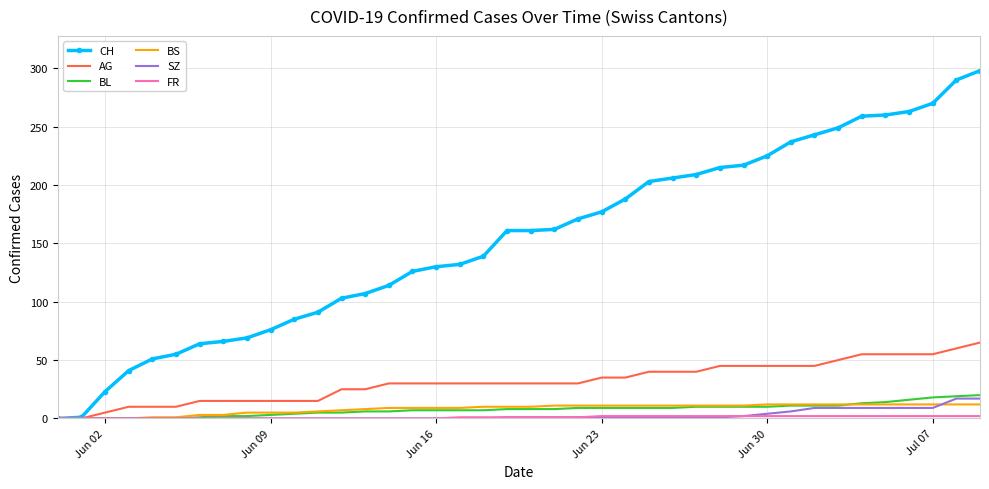

Which series has the largest range (max minus min)?

CH